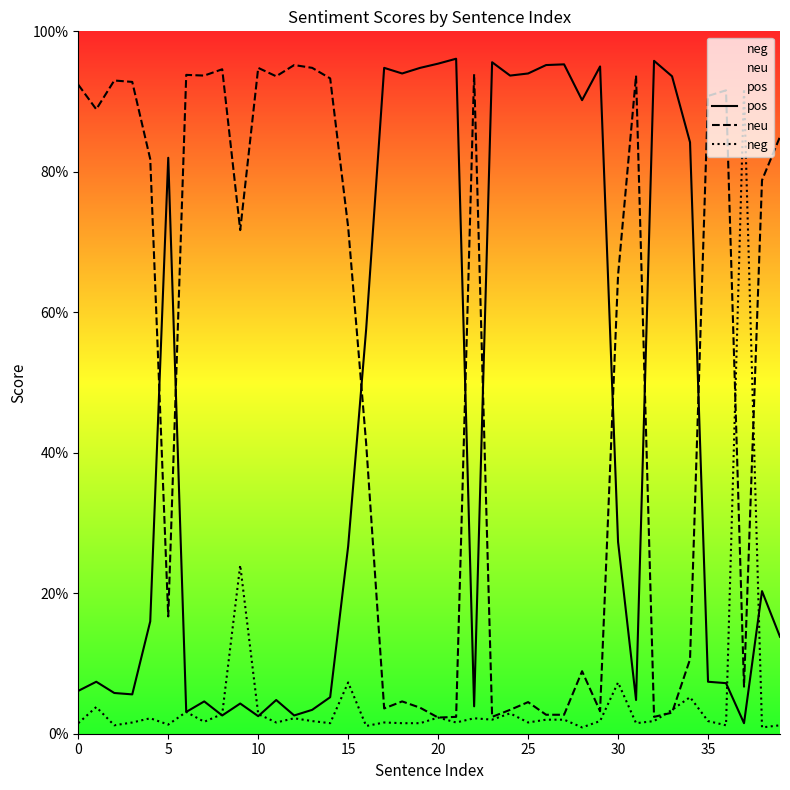

Between 24 and 25, which is larger?

24